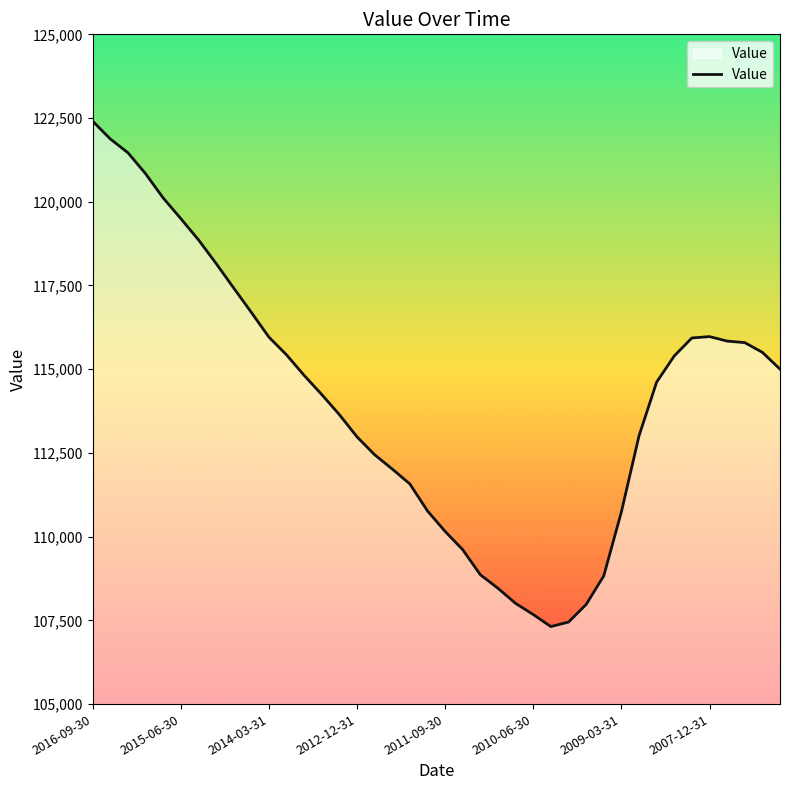

What is the maximum value shown in the chart?

122407